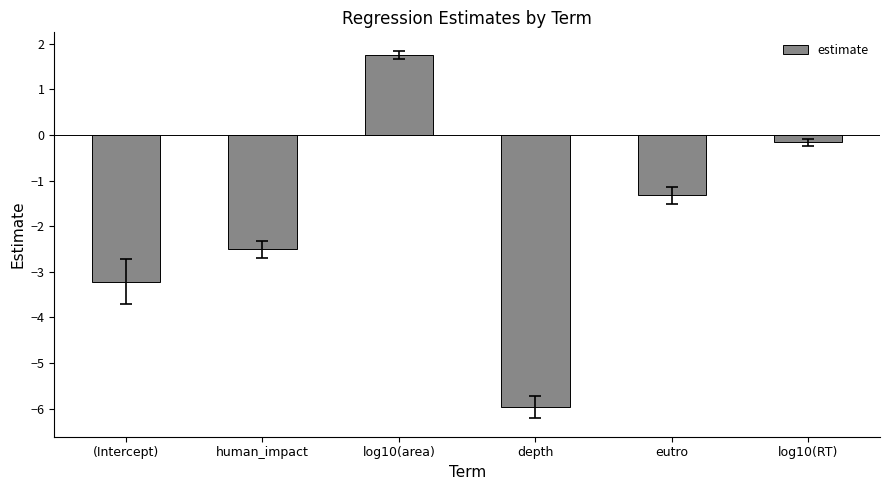

What is the change in value from log10(area) to eutro?

-3.1